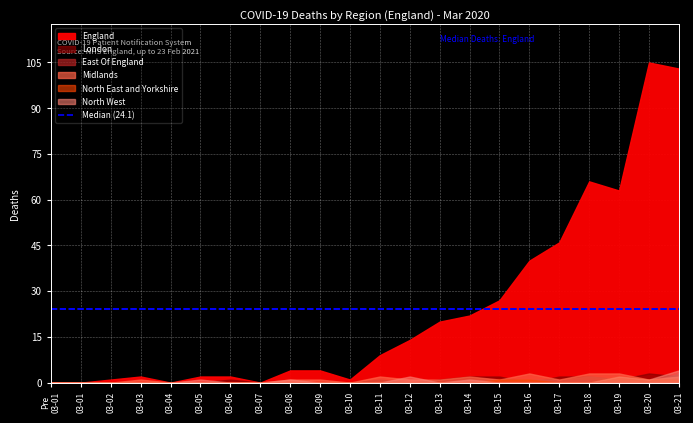

At which category does London reach its first local valley?

2020-03-12